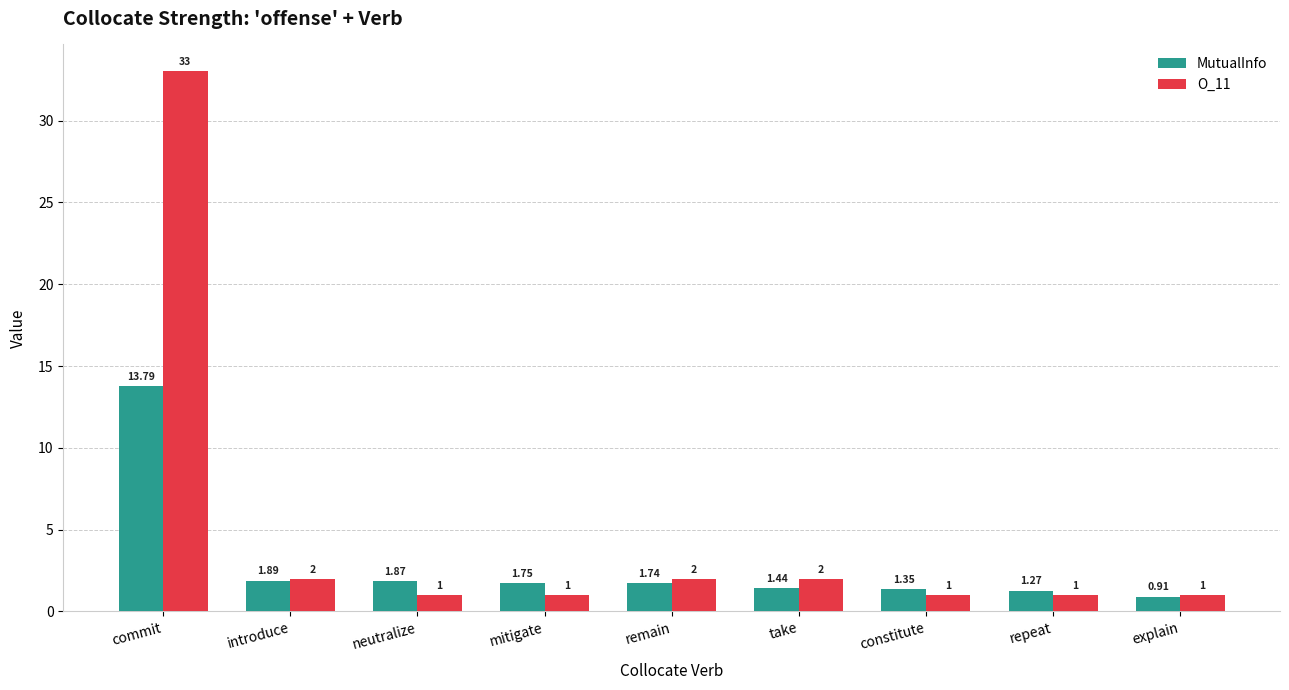

How many bars are there in each group?

2